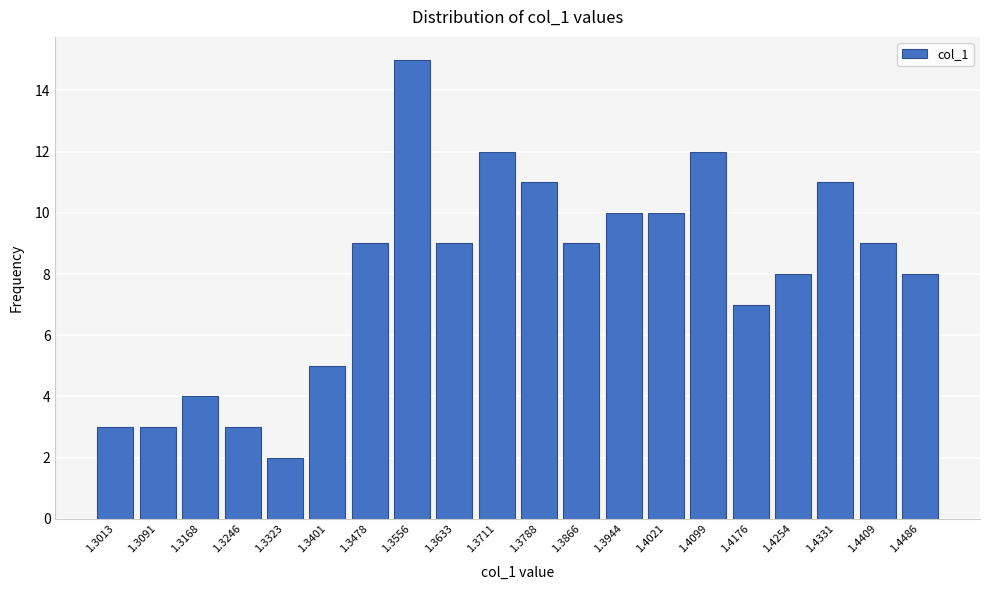

Reading left to right, extract all data points from this chart.

1.3013=3	1.3091=3	1.3168=4	1.3246=3	1.3323=2	1.3401=5	1.3478=9	1.3556=15	1.3633=9	1.3711=12	1.3788=11	1.3866=9	1.3944=10	1.4021=10	1.4099=12	1.4176=7	1.4254=8	1.4331=11	1.4409=9	1.4486=8